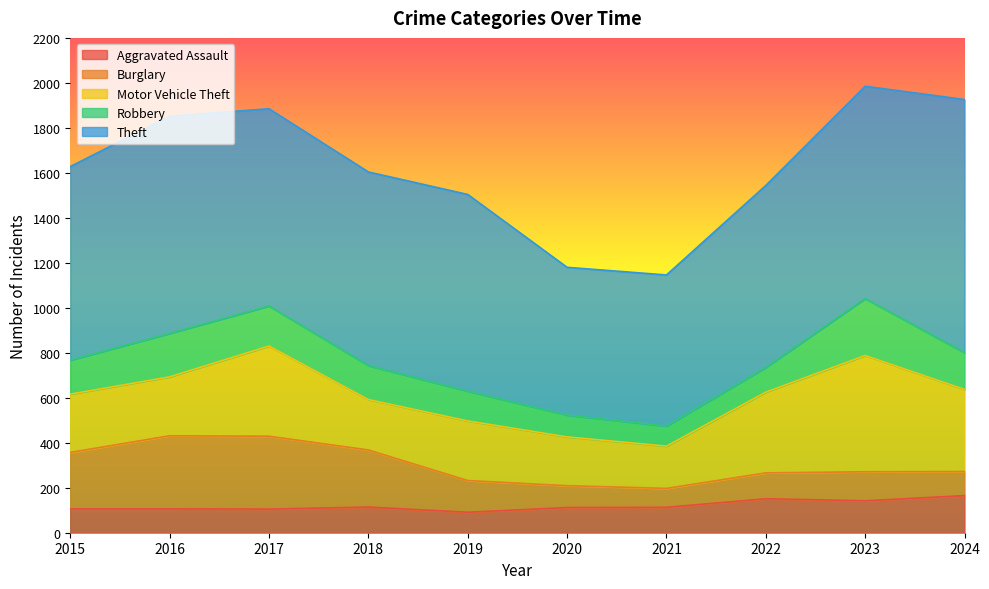

Rank the series by their maximum value, from highest to lowest.

Theft, Motor Vehicle Theft, Burglary, Robbery, Aggravated Assault